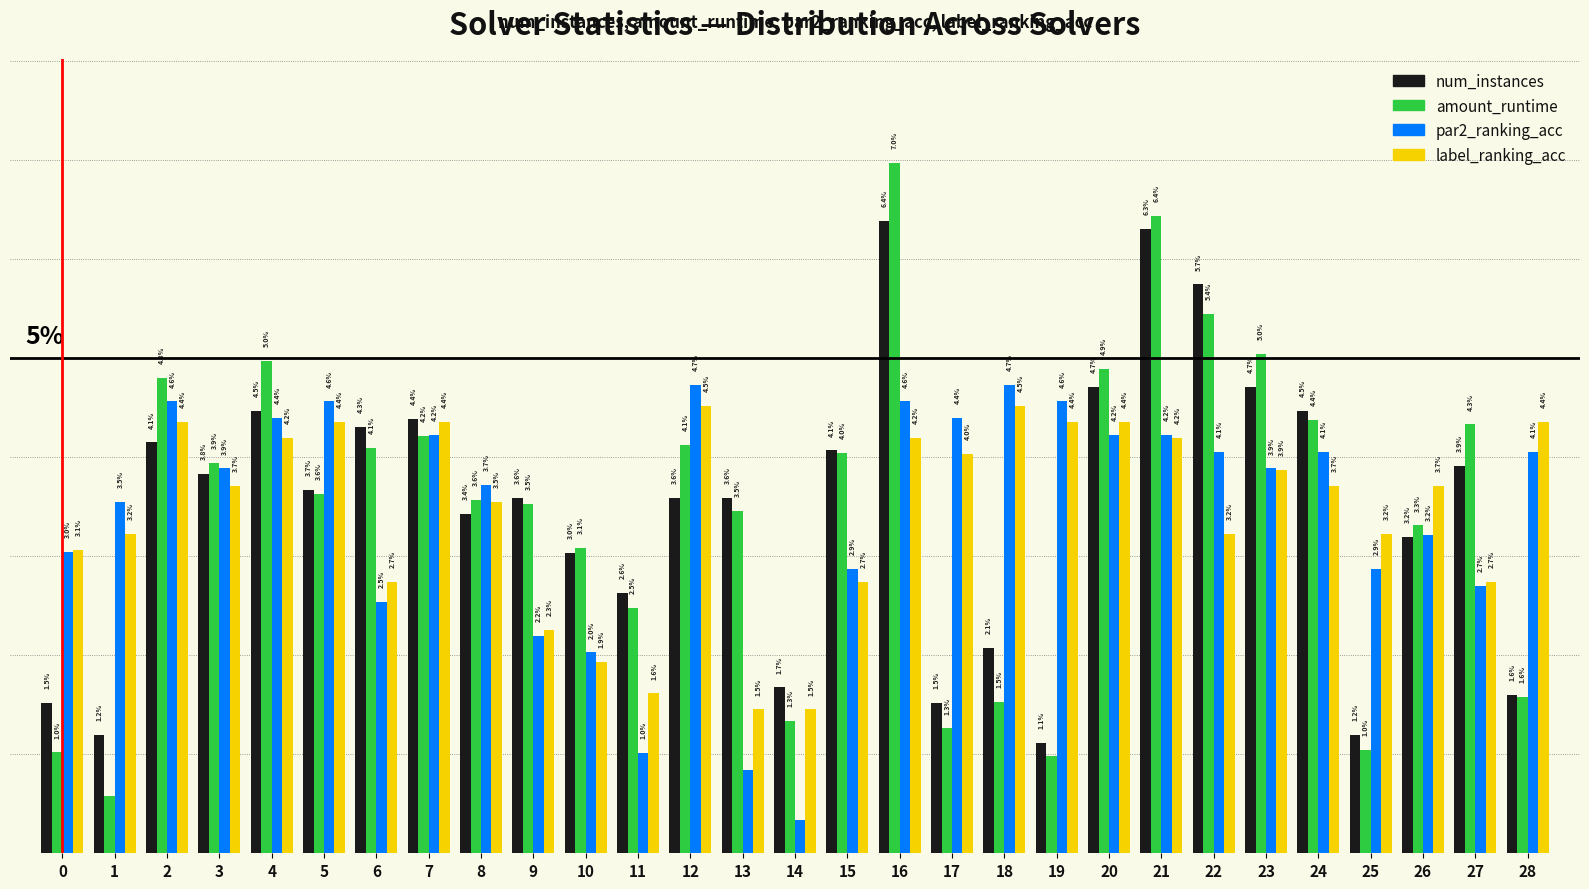

Are the bars horizontal?

No